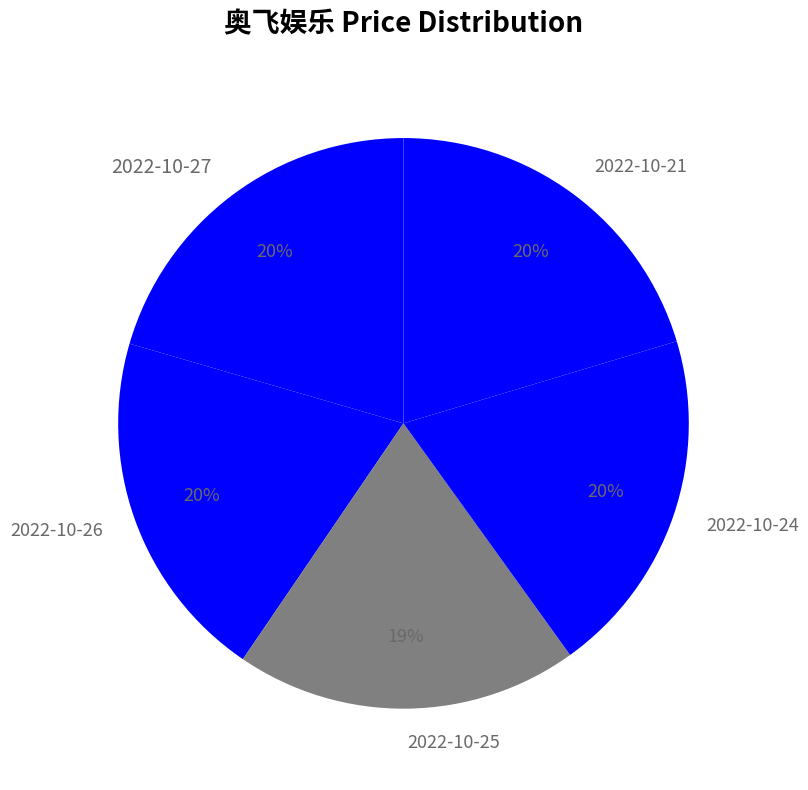

To the nearest percent, what is the average slice percentage?

20%